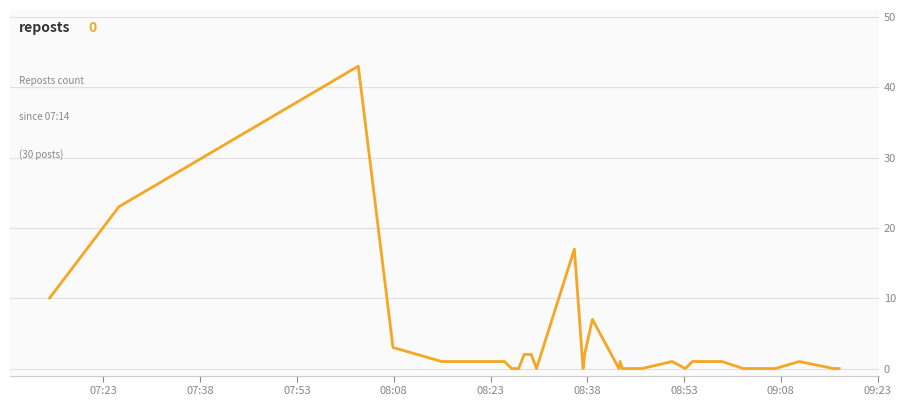

Reading left to right, extract all data points from this chart.

10	23	43	3	1	1	1	0	0	2	2	0	17	0	2	7	0	1	0	0	1	0	1	1	0	0	0	1	0	0